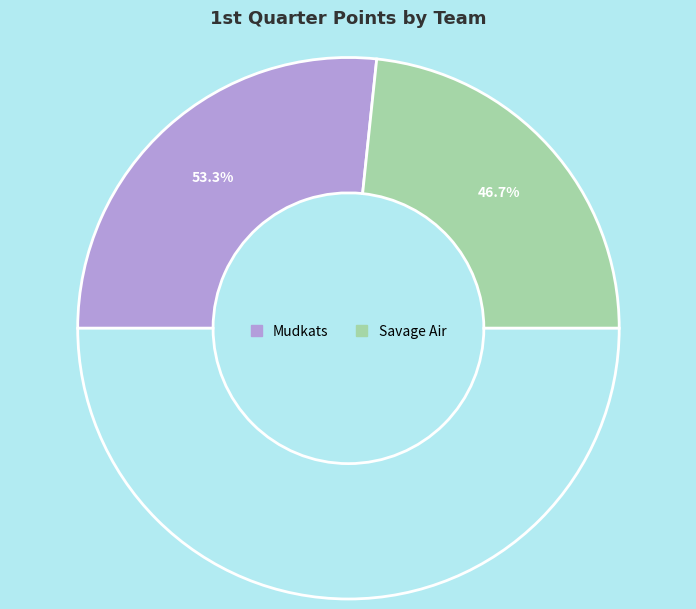

Is there any slice that represents more than half of the pie?

Yes